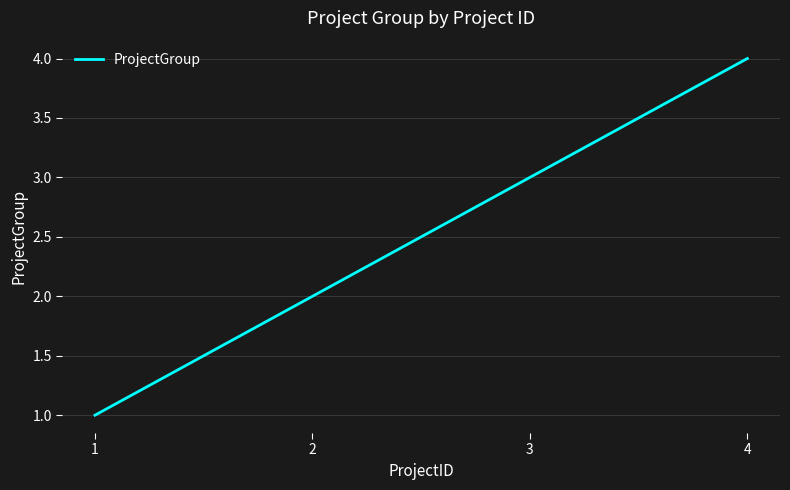

How many lines are shown in the chart?

1